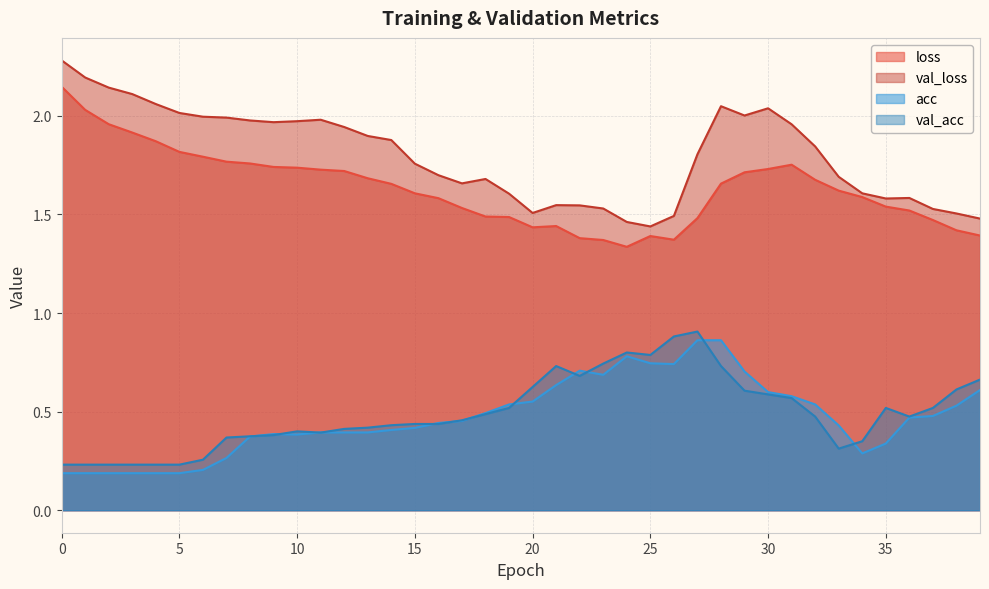

How many distinct data groups are displayed?

4